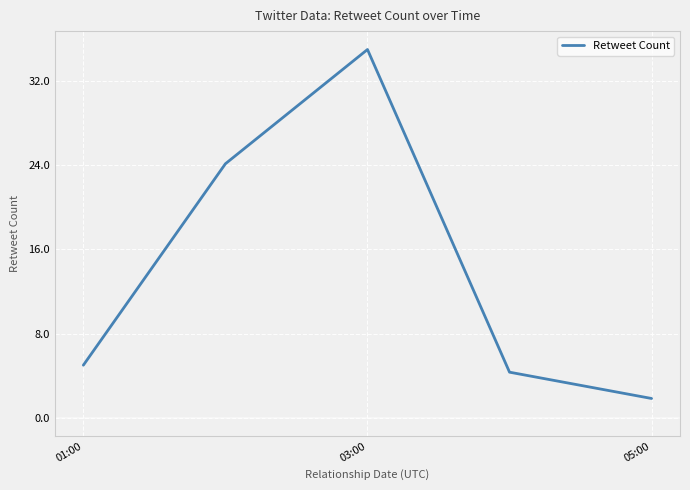

What is the difference between the maximum and second lowest values?

30.7